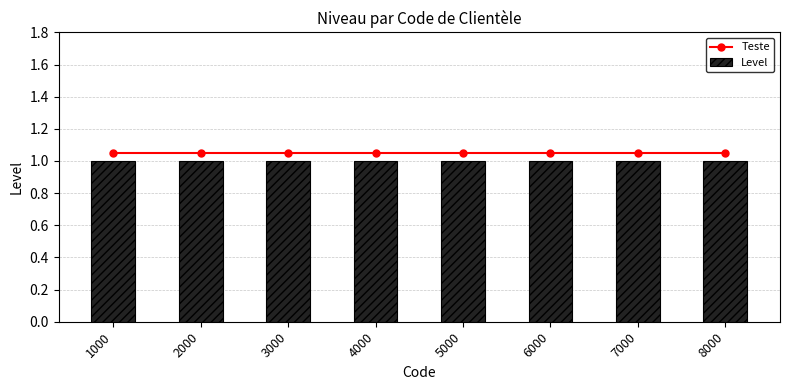

Is the value of Teste at 4000 greater than the value of Level at 5000?

Yes